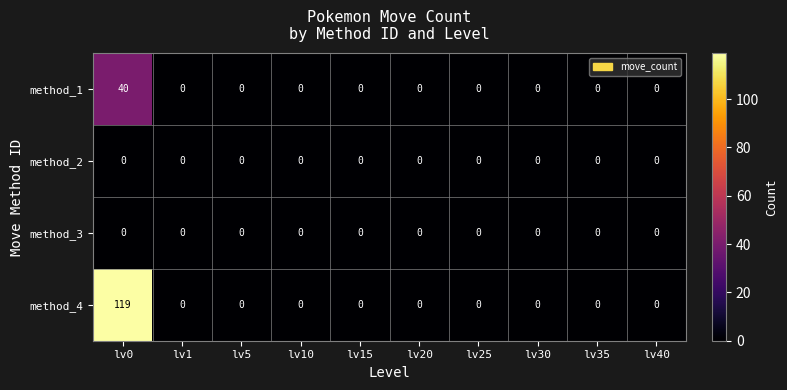

At how many categories does at least one series exceed 72?

1